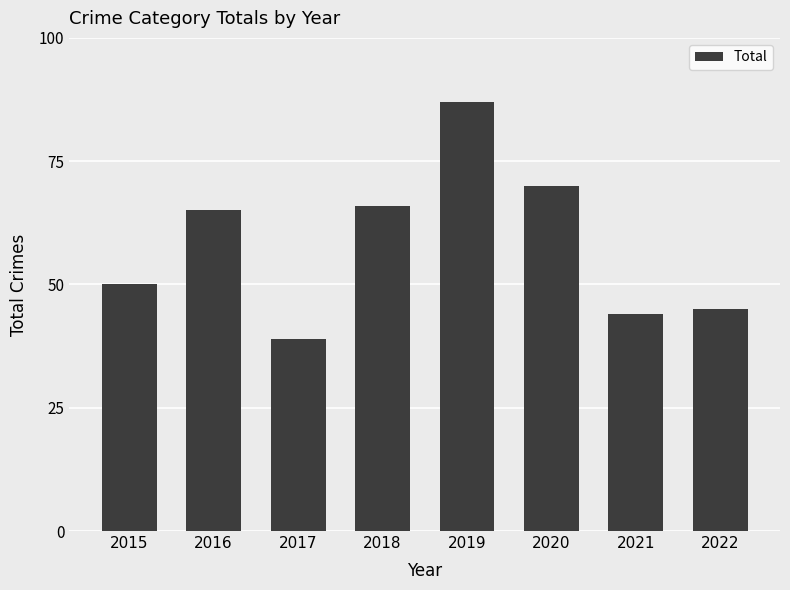

Rank the categories by value from lowest to highest.

2017, 2021, 2022, 2015, 2016, 2018, 2020, 2019